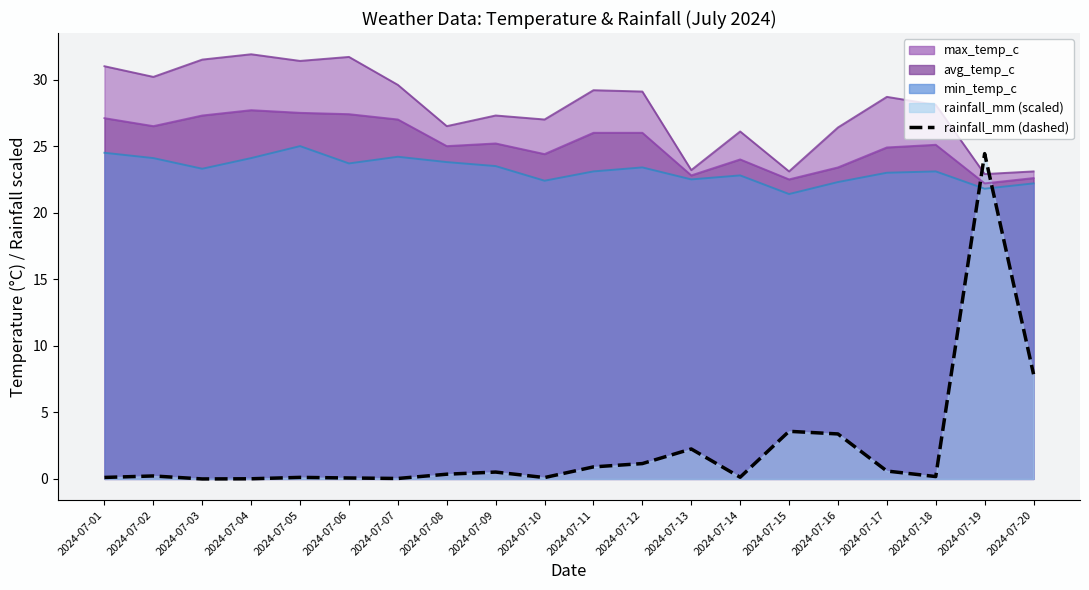

Does the chart have visible grid lines?

No